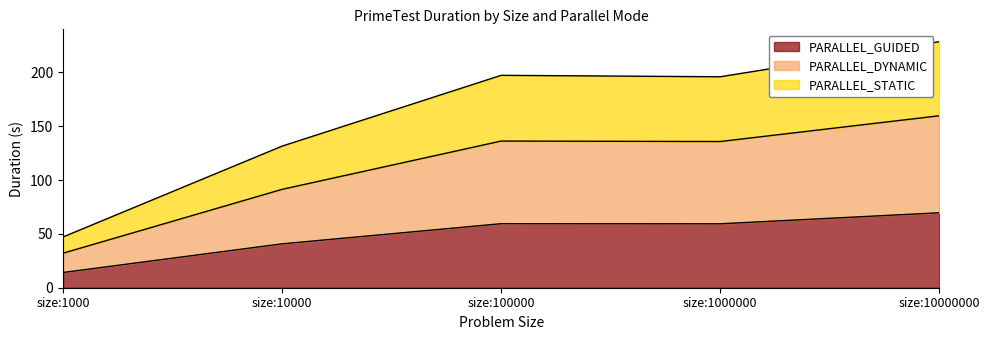

At how many categories does at least one series exceed 158?

3